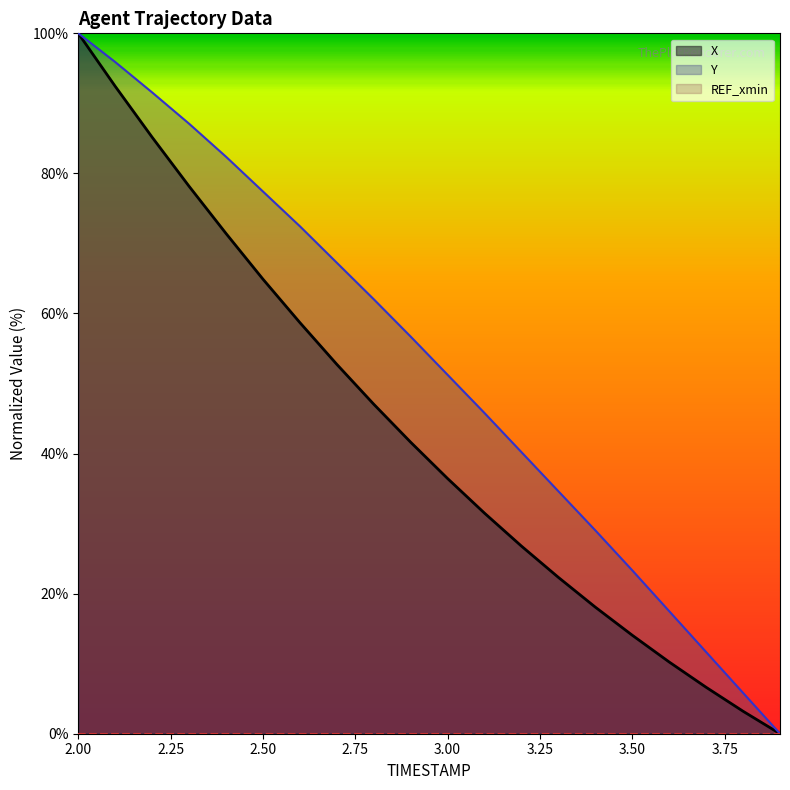

Which series has the largest total across all categories?

Y